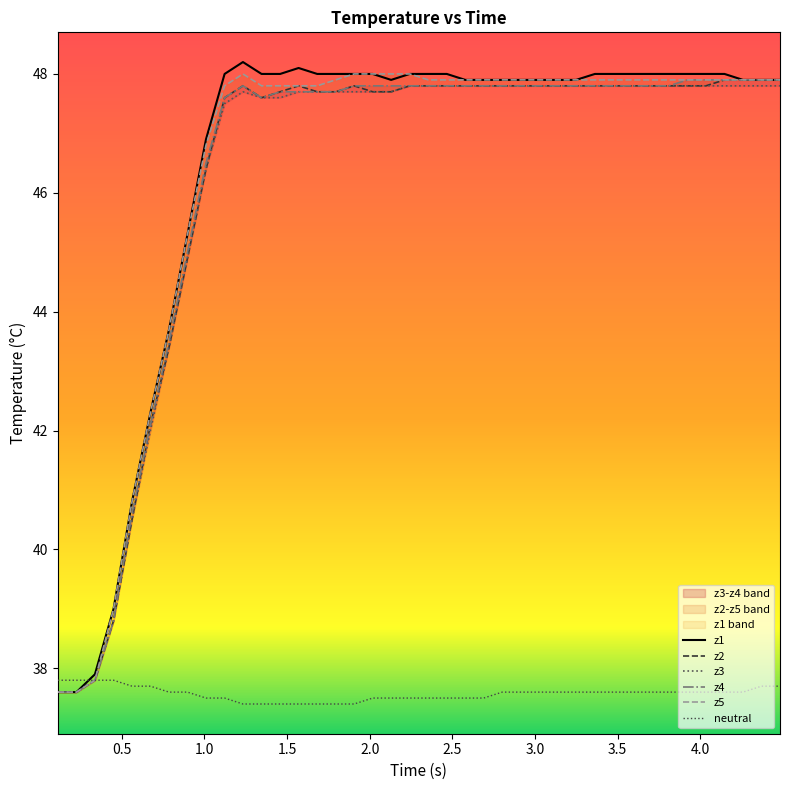

Reading right to left, list all the values displayed in this chart.

z1: 47.9	47.9	47.9	48.0	48.0	48.0	48.0	48.0	48.0	48.0	48.0	47.9	47.9	47.9	47.9	47.9	47.9	47.9	48.0	48.0	48.0	47.9	48.0	48.0	48.0	48.0	48.1	48.0	48.0	48.2	48.0	46.9	45.3	43.7	42.3	40.8	39.0	37.9	37.6	37.6
z2: 47.9	47.9	47.9	47.9	47.8	47.8	47.8	47.8	47.8	47.8	47.8	47.8	47.8	47.8	47.8	47.8	47.8	47.8	47.8	47.8	47.8	47.7	47.7	47.8	47.7	47.7	47.8	47.7	47.6	47.8	47.6	46.4	44.9	43.4	42.1	40.5	38.8	37.8	37.6	37.6
z3: 47.8	47.8	47.8	47.8	47.8	47.8	47.8	47.8	47.8	47.8	47.8	47.8	47.8	47.8	47.8	47.8	47.8	47.8	47.8	47.8	47.8	47.7	47.7	47.7	47.7	47.7	47.7	47.6	47.6	47.7	47.5	46.4	44.9	43.4	42.0	40.5	38.8	37.8	37.6	37.6
z4: 47.9	47.9	47.9	47.9	47.9	47.9	47.8	47.8	47.8	47.8	47.8	47.8	47.8	47.8	47.8	47.8	47.8	47.8	47.8	47.8	47.8	47.8	47.8	47.8	47.7	47.7	47.7	47.7	47.6	47.8	47.6	46.5	45.0	43.5	42.1	40.6	38.8	37.8	37.6	37.6
z5: 47.9	47.9	47.9	47.9	47.9	47.9	47.9	47.9	47.9	47.9	47.9	47.9	47.9	47.9	47.9	47.9	47.9	47.9	47.9	47.9	48.0	48.0	48.0	48.0	47.9	47.8	47.8	47.8	47.8	48.0	47.8	46.8	45.3	43.7	42.3	40.8	39.0	37.8	37.6	37.6
neutral: 37.7	37.7	37.6	37.6	37.6	37.6	37.6	37.6	37.6	37.6	37.6	37.6	37.6	37.6	37.6	37.6	37.5	37.5	37.5	37.5	37.5	37.5	37.5	37.4	37.4	37.4	37.4	37.4	37.4	37.4	37.5	37.5	37.6	37.6	37.7	37.7	37.8	37.8	37.8	37.8